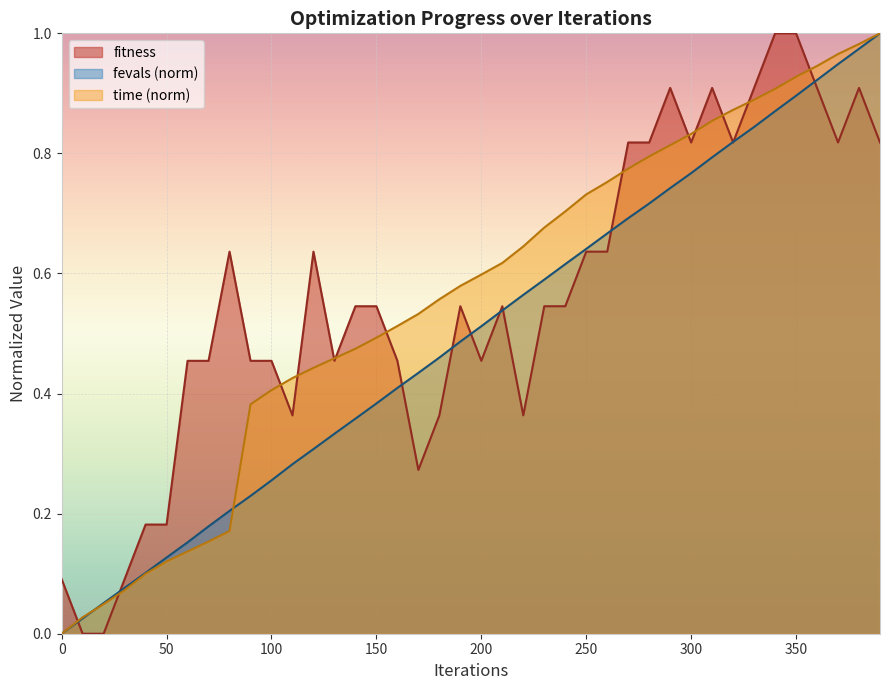

At which label is fitness closest to 0?

10